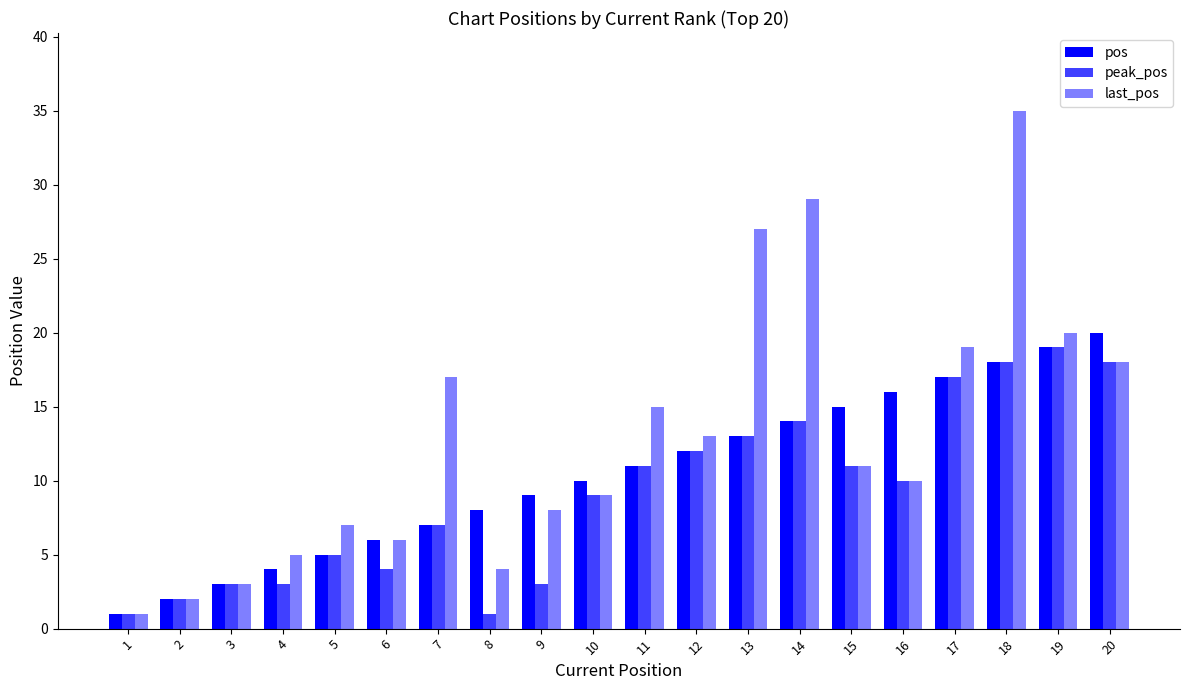

What is the difference between the highest and lowest values at 17?

2